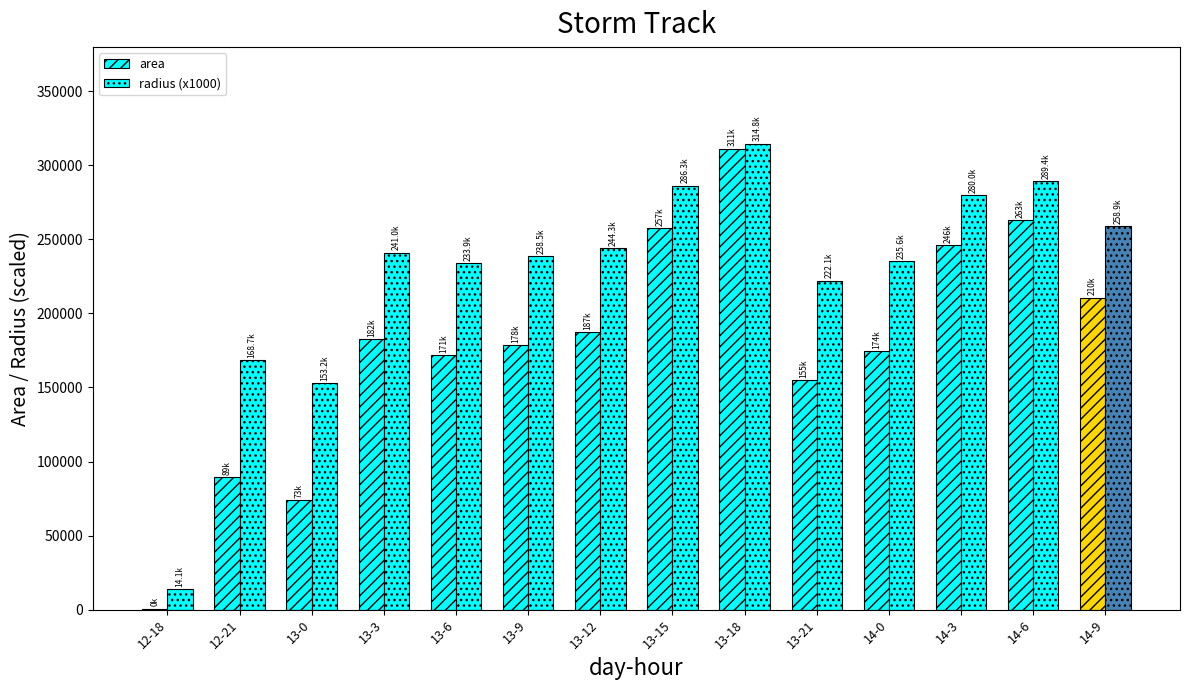

At how many categories does at least one series exceed 47077?

13